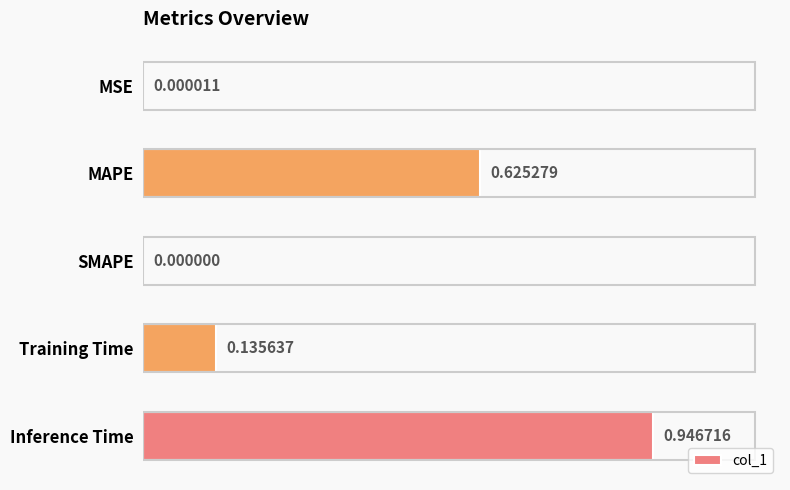

What is the sum of all values?

1.7